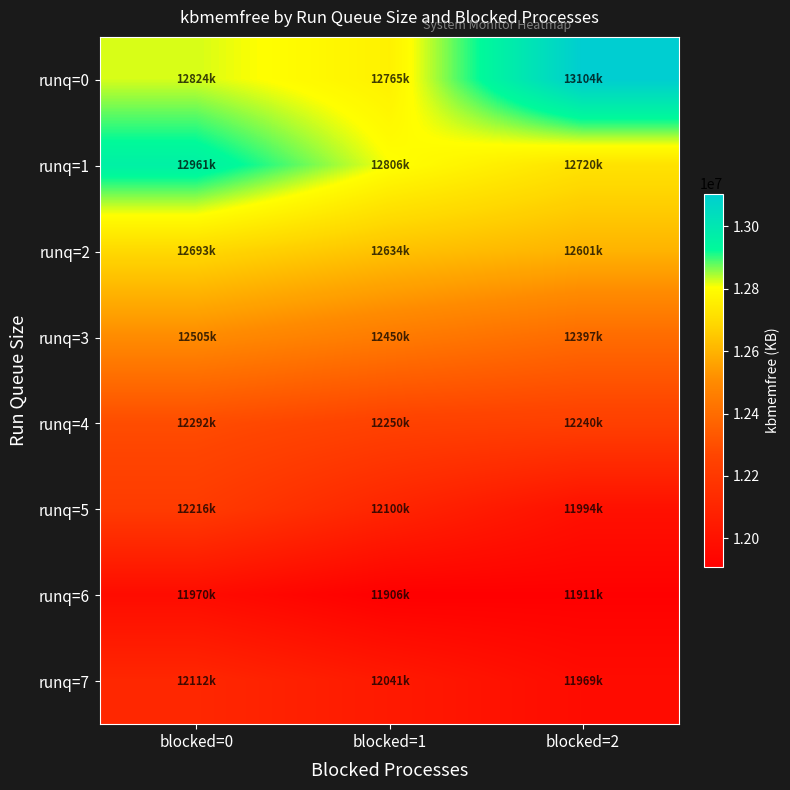

Reading right to left, what are all the values shown in this chart?

runq=0: blocked=2=13104848	blocked=1=12765148	blocked=0=12824020
runq=1: blocked=2=12720948	blocked=1=12806832	blocked=0=12961188
runq=2: blocked=2=12601004	blocked=1=12634904	blocked=0=12693140
runq=3: blocked=2=12397856	blocked=1=12450400	blocked=0=12505784
runq=4: blocked=2=12240484	blocked=1=12250092	blocked=0=12292684
runq=5: blocked=2=11994760	blocked=1=12100648	blocked=0=12216752
runq=6: blocked=2=11911476	blocked=1=11906732	blocked=0=11970188
runq=7: blocked=2=11969128	blocked=1=12041780	blocked=0=12112128